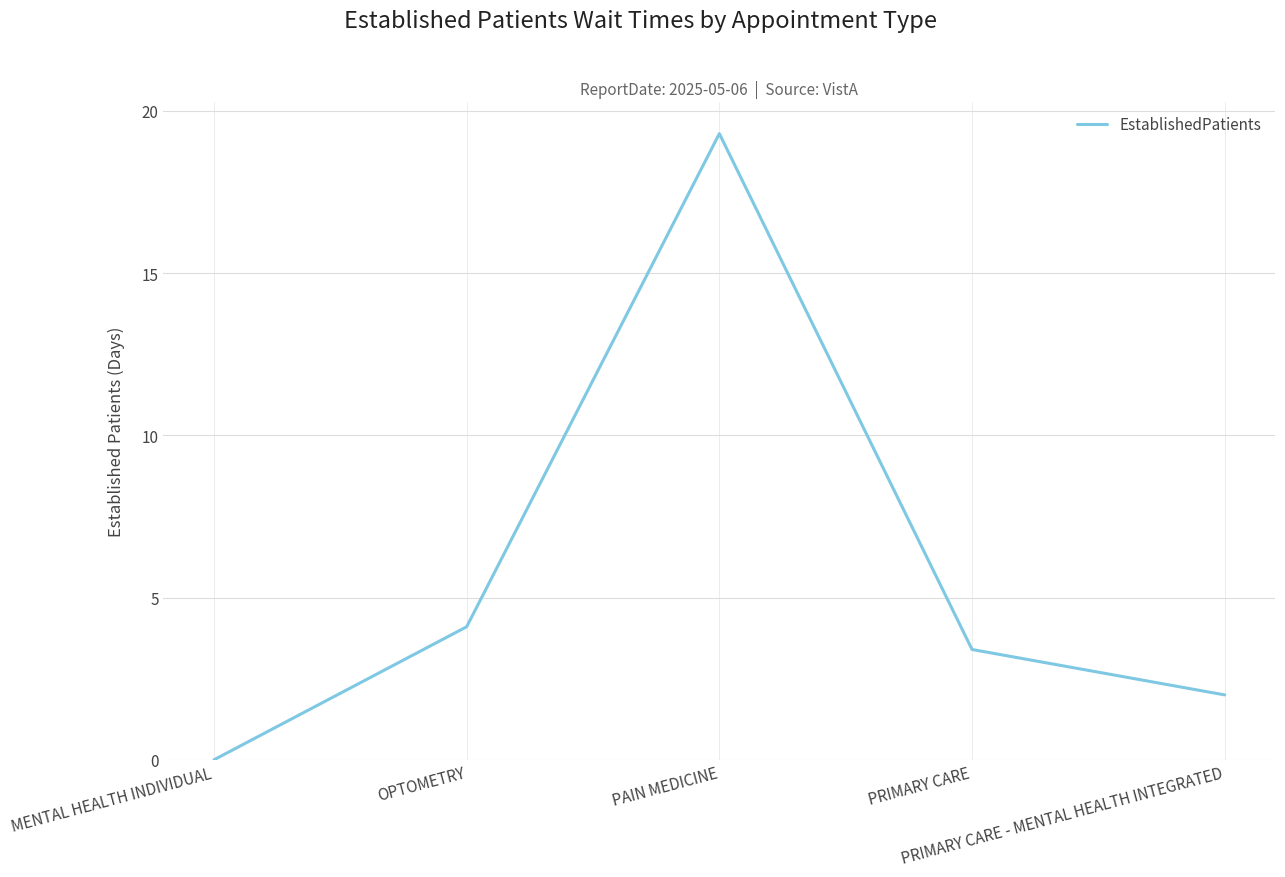

Between PAIN MEDICINE and MENTAL HEALTH INDIVIDUAL, which is larger?

PAIN MEDICINE